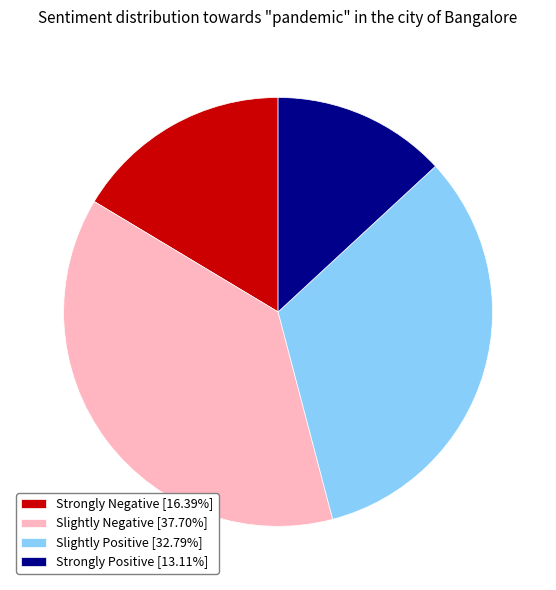

Approximately how many times larger is the value at Strongly Positive [13.11%] compared to Slightly Positive [32.79%]?

0.4